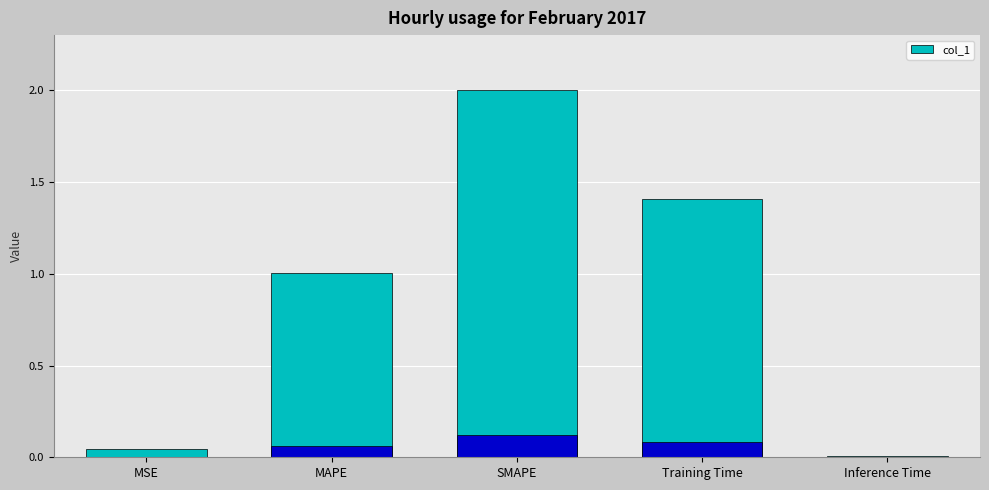

What value does the data have at Training Time?

1.4